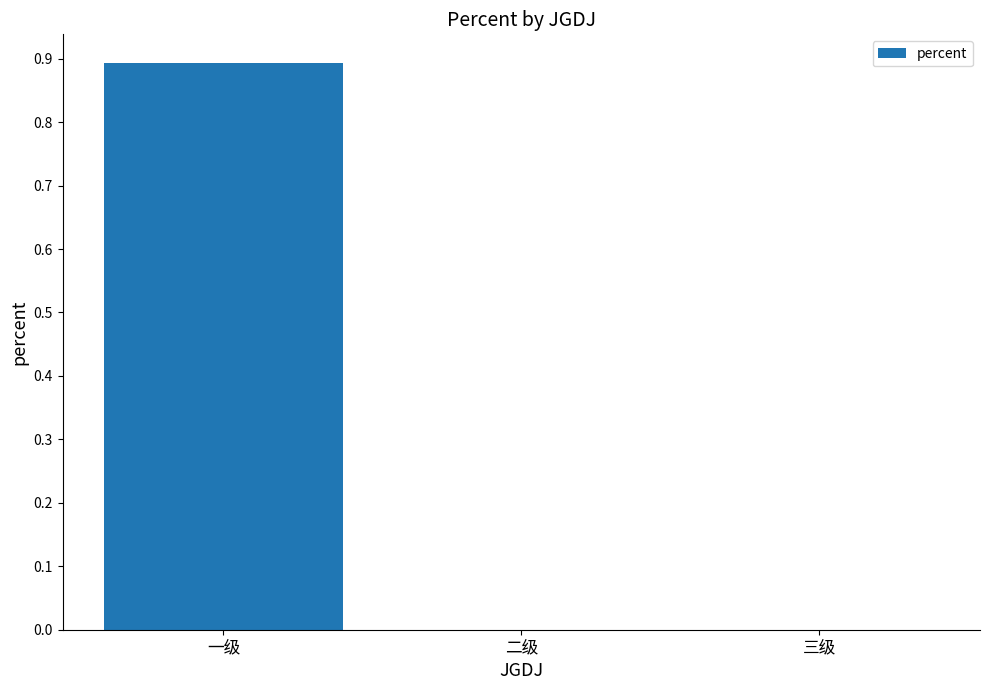

The chart shows a value of 0.0 at 二级. True or false?

True